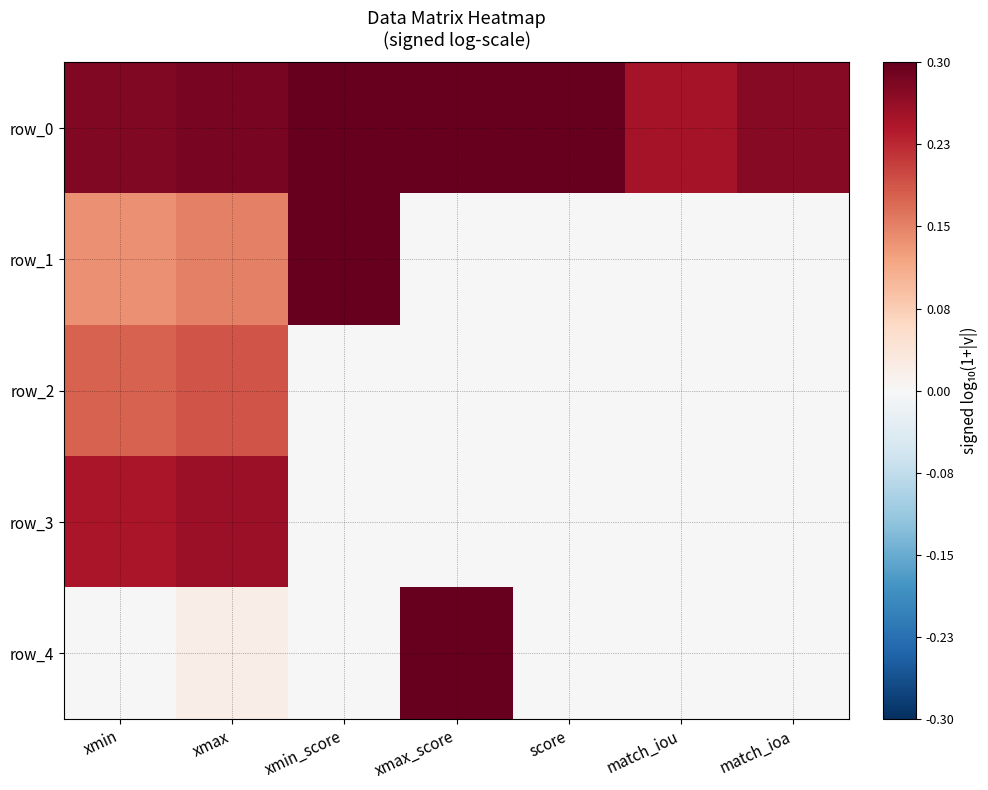

What is the sum of all row_1 values?

0.6